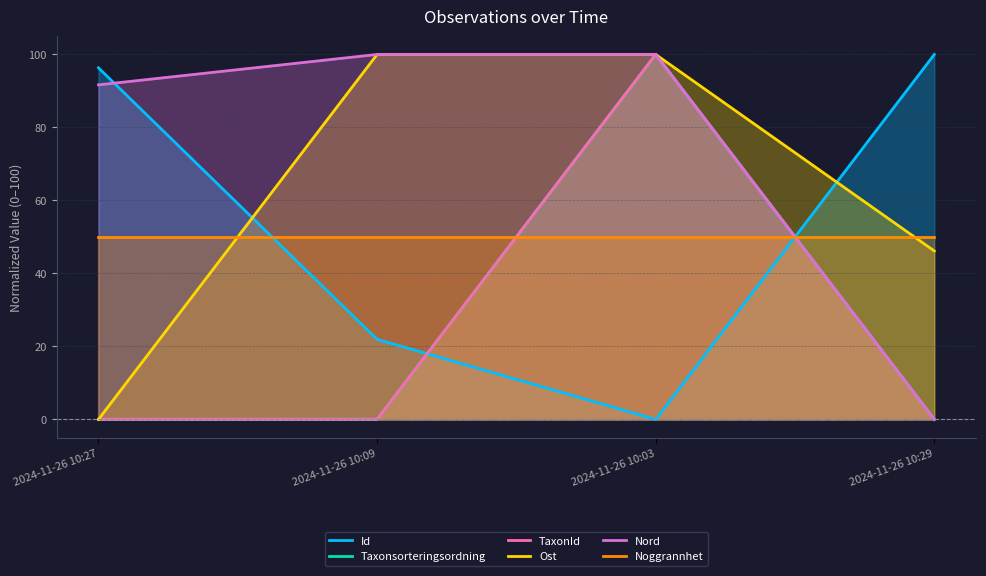

Reading left to right, list all the values displayed in this chart.

Id: 2024-11-26 10:27=96.3	2024-11-26 10:09=22.0	2024-11-26 10:03=0.0	2024-11-26 10:29=100.0
Taxonsorteringsordning: 2024-11-26 10:27=0.0	2024-11-26 10:09=0.1	2024-11-26 10:03=100.0	2024-11-26 10:29=0.0
TaxonId: 2024-11-26 10:27=0.0	2024-11-26 10:09=0.1	2024-11-26 10:03=100.0	2024-11-26 10:29=0.0
Ost: 2024-11-26 10:27=0.0	2024-11-26 10:09=100.0	2024-11-26 10:03=100.0	2024-11-26 10:29=46.2
Nord: 2024-11-26 10:27=91.7	2024-11-26 10:09=100.0	2024-11-26 10:03=100.0	2024-11-26 10:29=0.0
Noggrannhet: 2024-11-26 10:27=50.0	2024-11-26 10:09=50.0	2024-11-26 10:03=50.0	2024-11-26 10:29=50.0